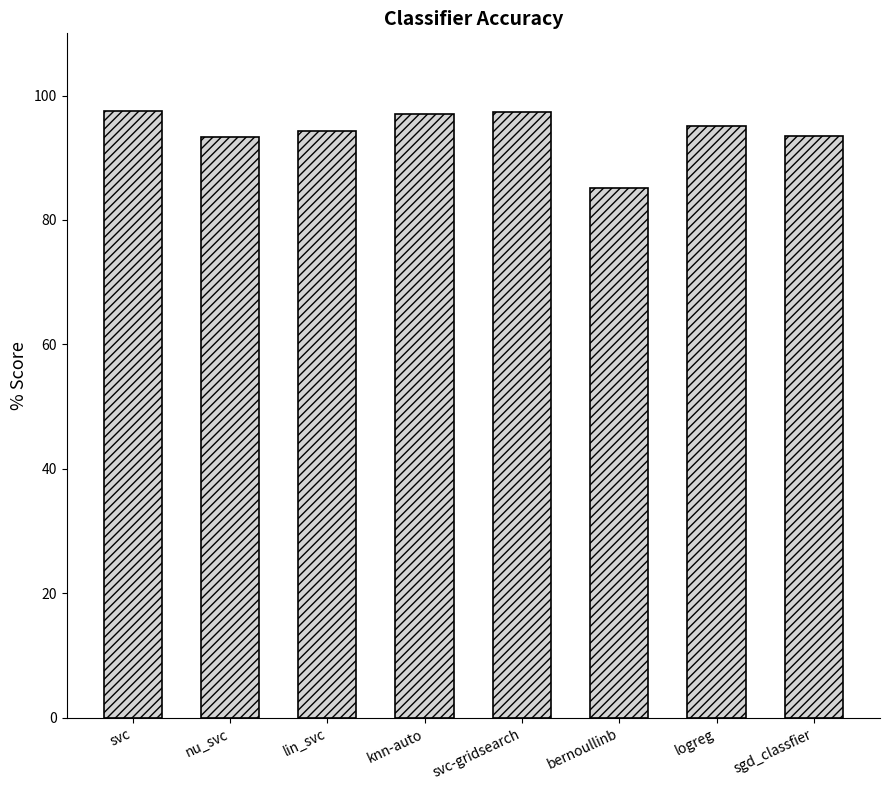

Approximately how many times larger is the value at svc-gridsearch compared to lin_svc?

1.0